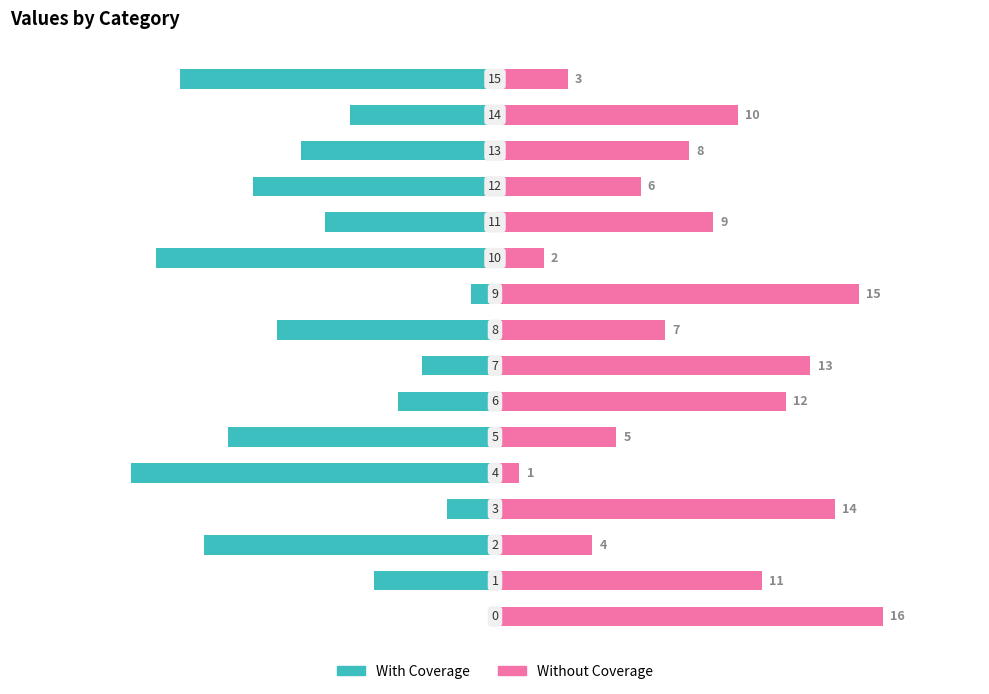

The value of Without Coverage at 13 is 4. True or false?

False